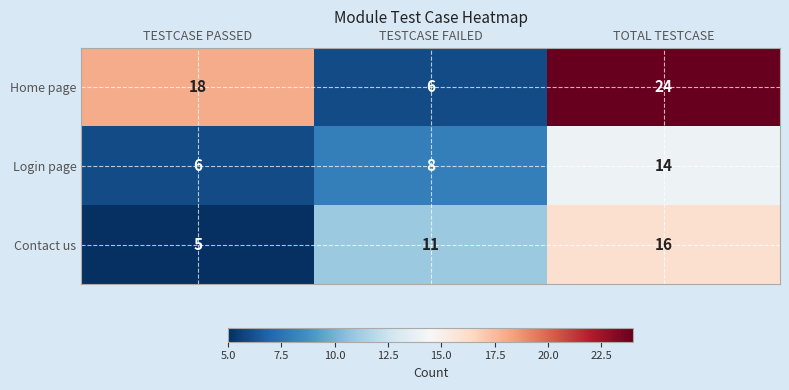

Which series changed the most between TESTCASE PASSED and TESTCASE FAILED?

Home page